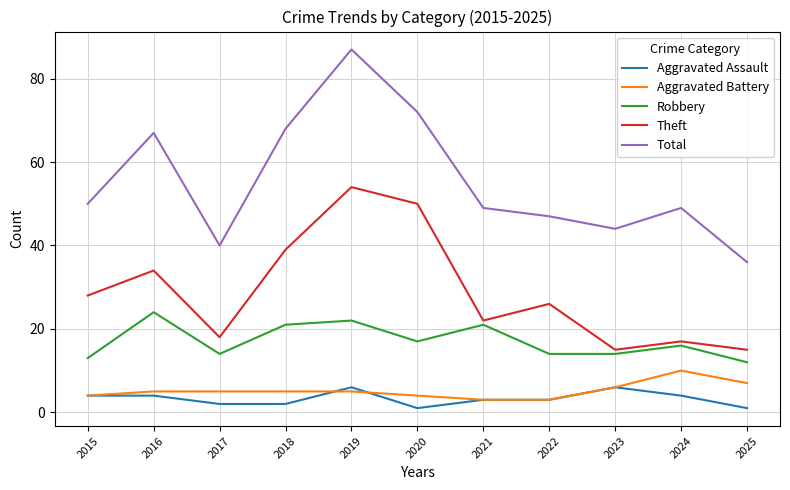

True or false: Aggravated Battery and Total intersect in this chart.

False